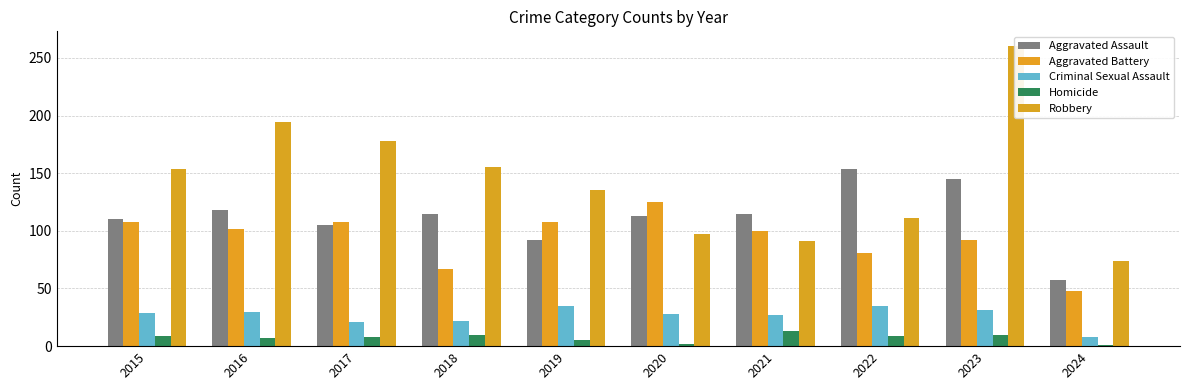

What is the spread (max minus min) of values at 2019?

130